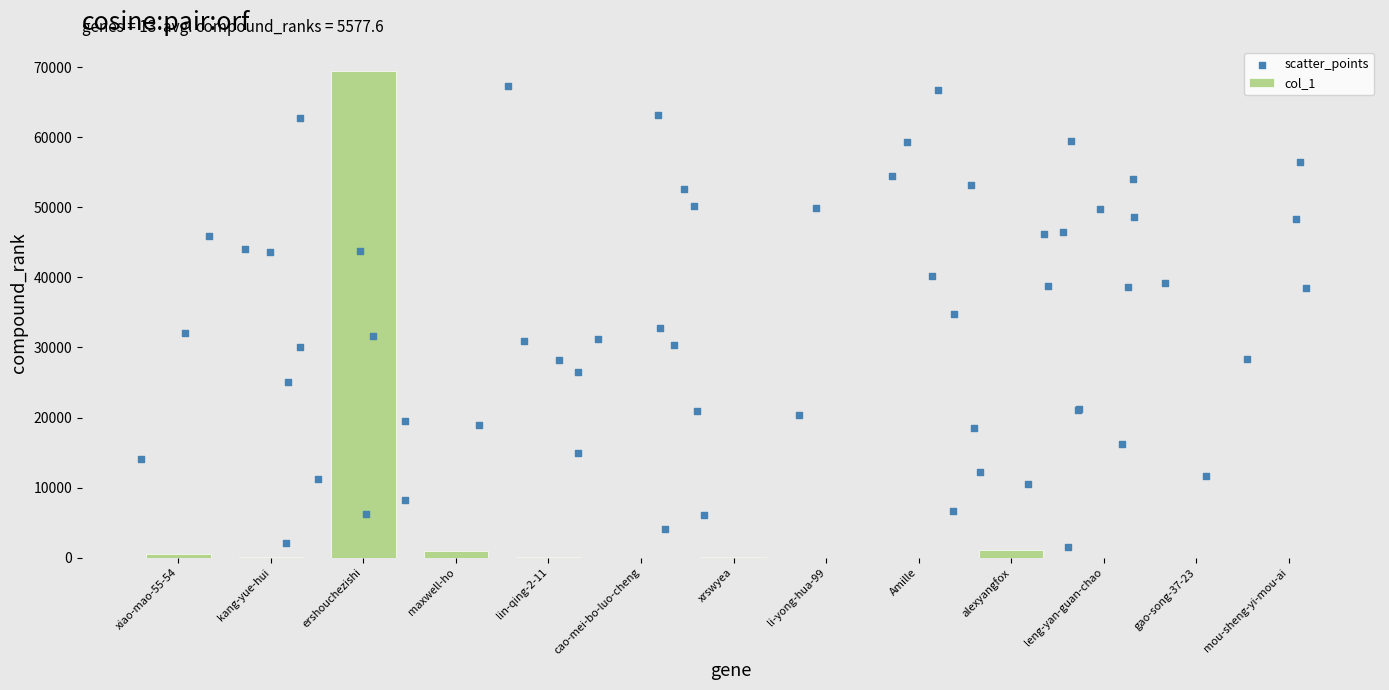

What is the change in value from ershouchezishi to maxwell-ho?

-68426